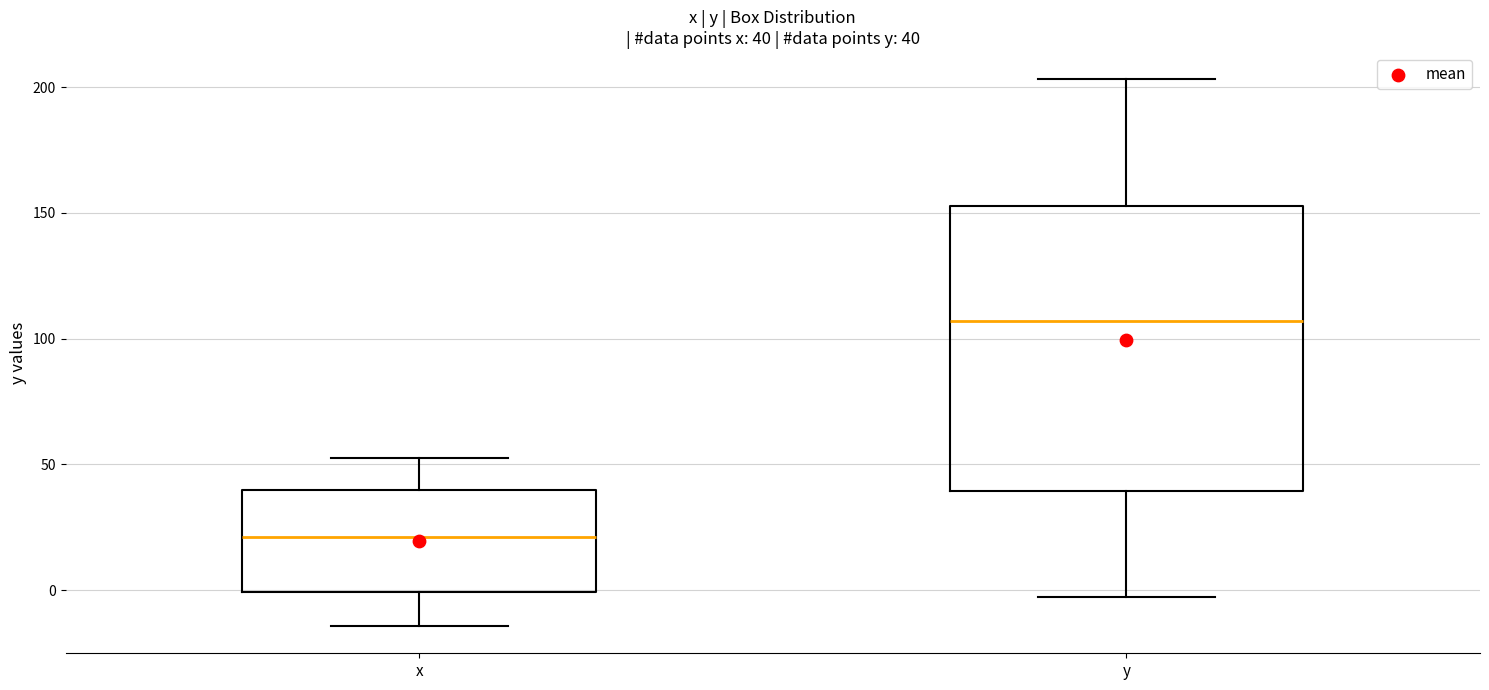

Which box has the lowest median line?

x